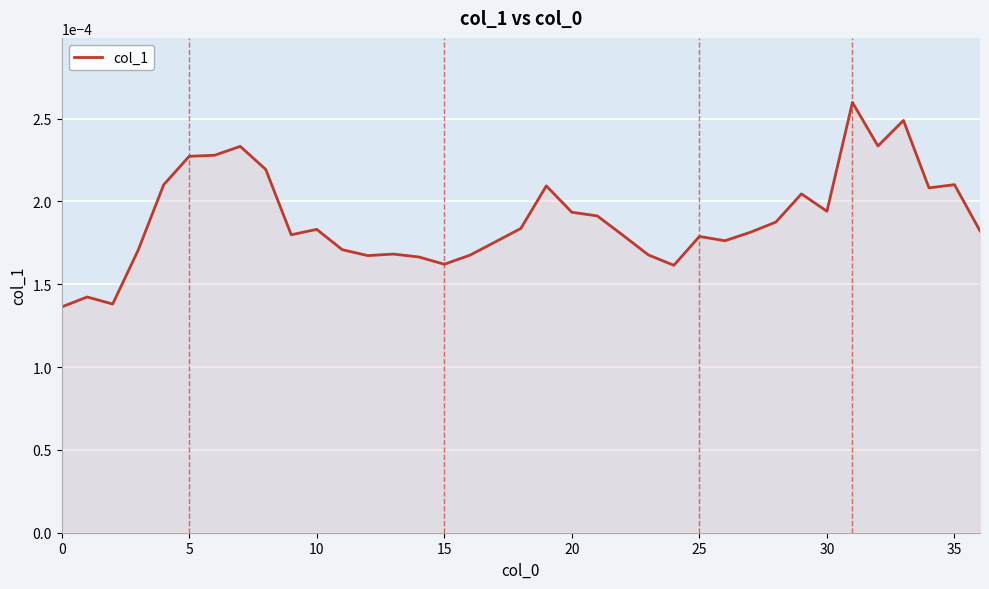

True or false: there are more than 0 points higher than both neighbors.

True